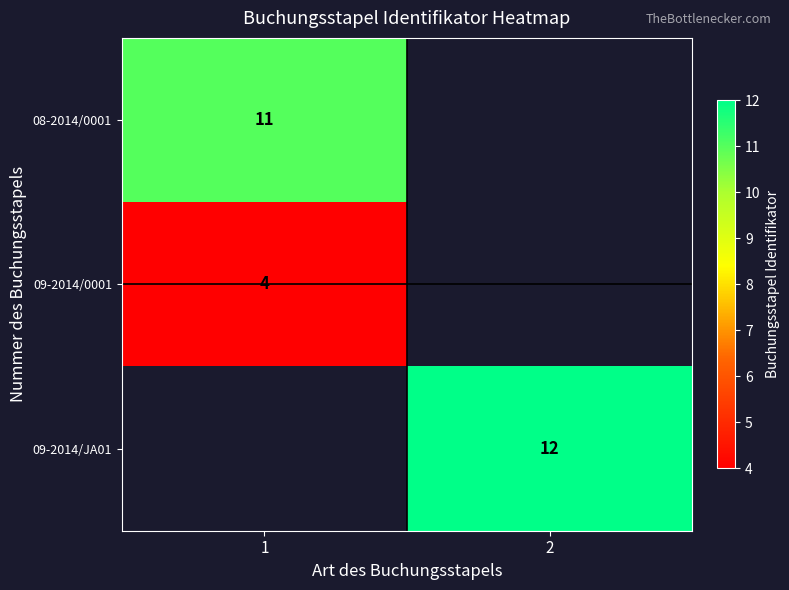

The 09-2014/0001 series shows 6 at 1. True or false?

False